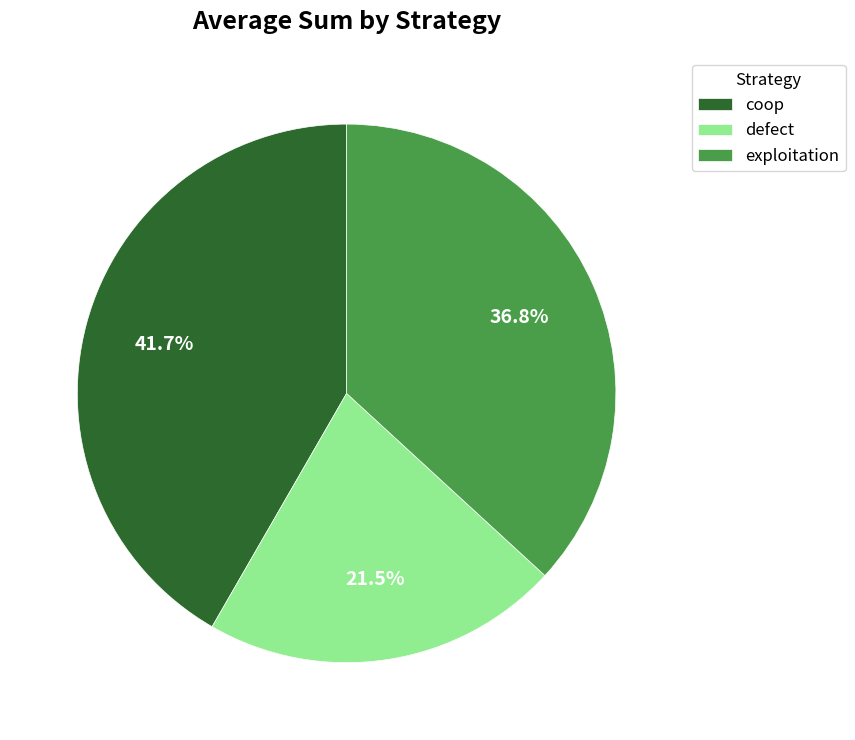

To the nearest percent, what is the difference between the coop and exploitation slice percentages?

5%